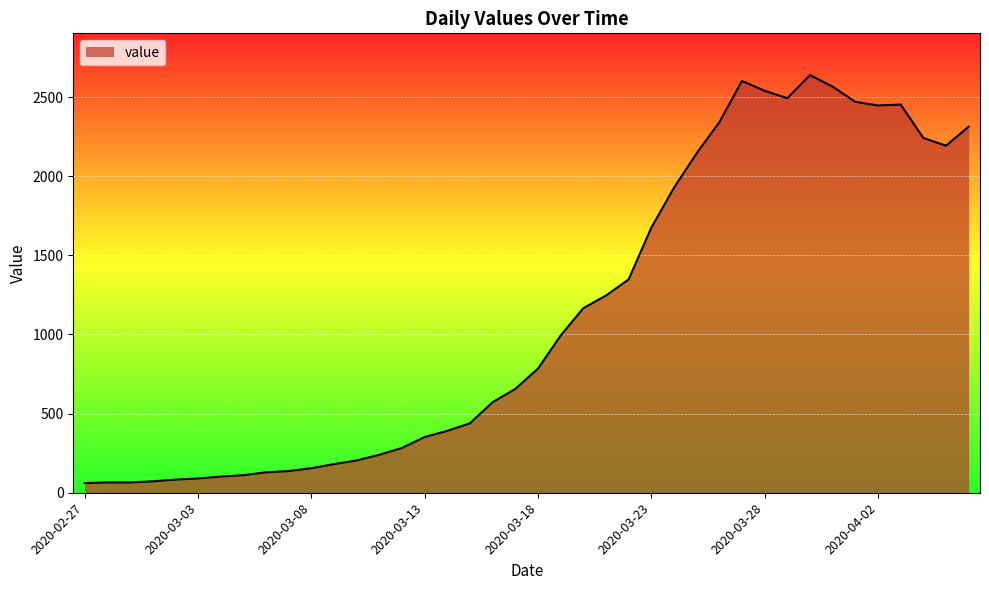

What is the minimum value shown in the chart?

61